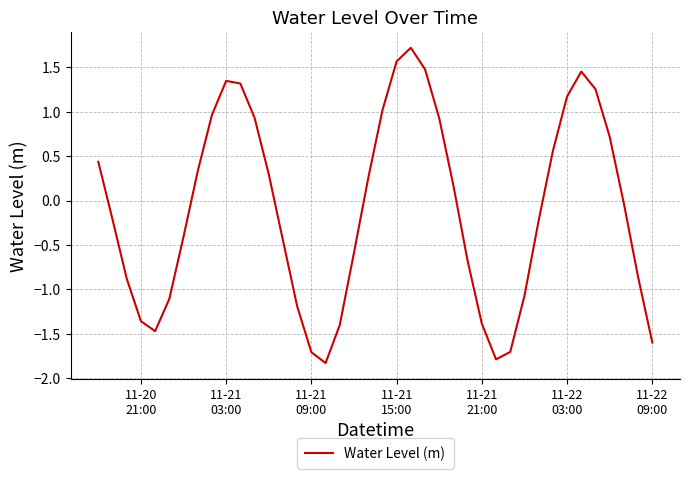

How many values are below zero?

21